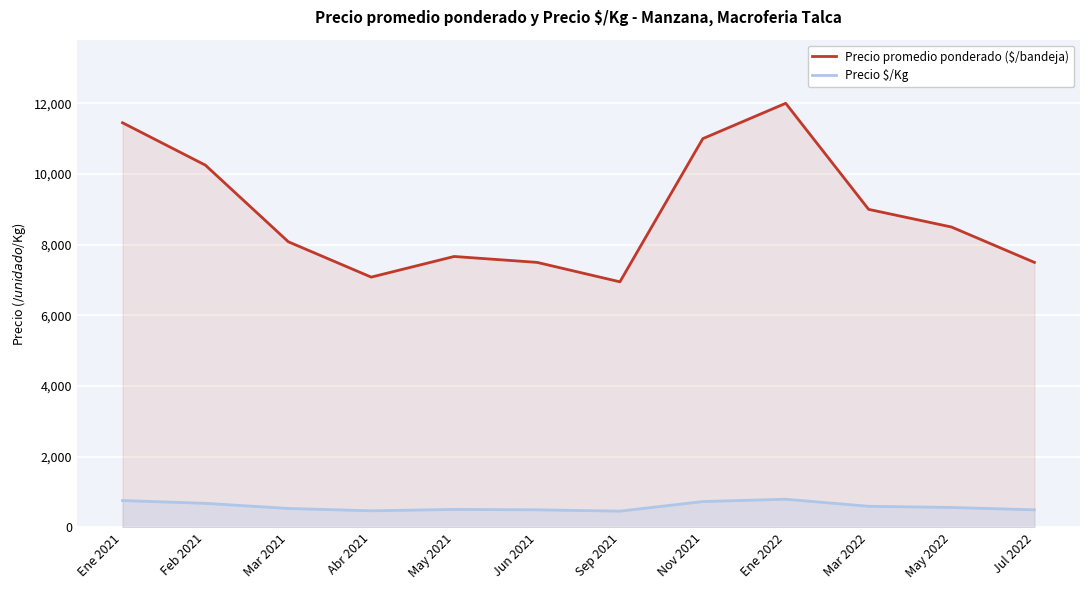

At which category is the sum across all series the highest?

Ene 2022